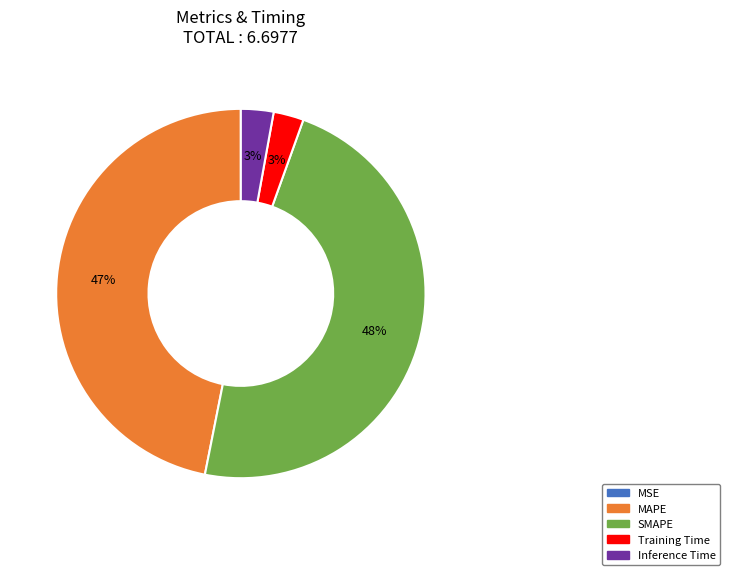

To the nearest percent, what is the average slice percentage?

20%